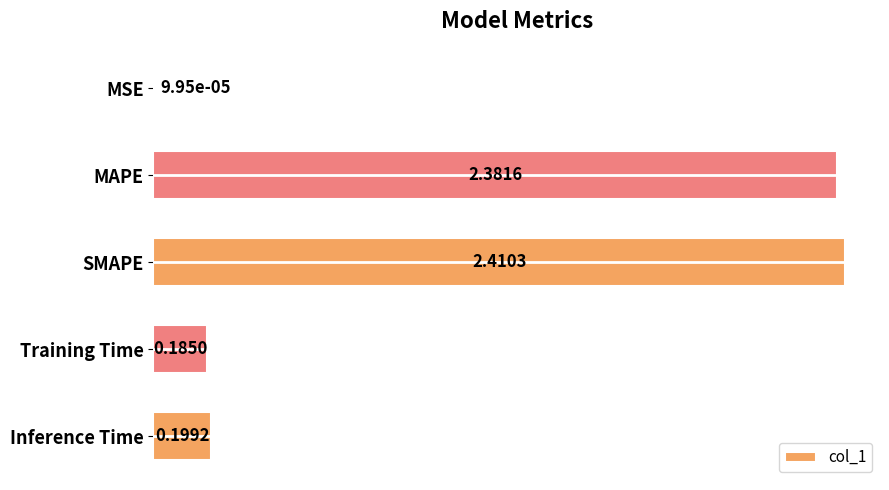

What is the sum of all values?

5.2